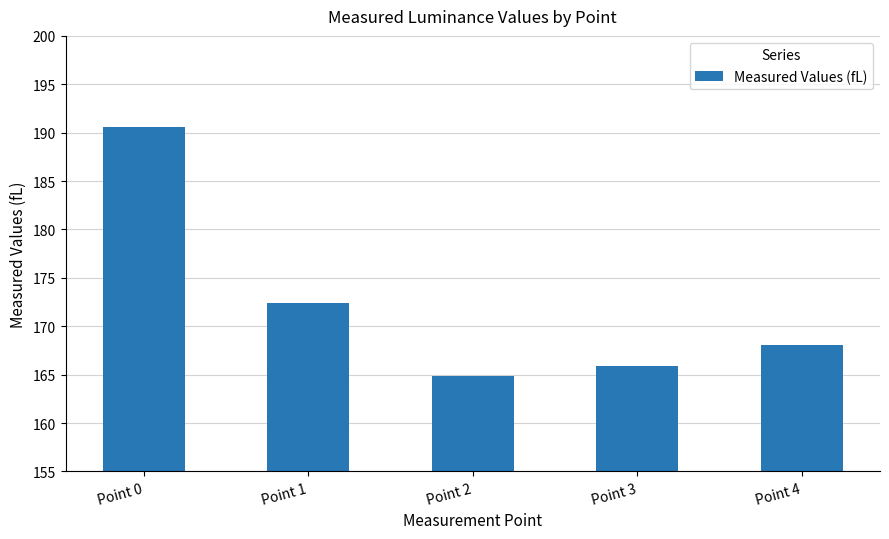

What is the change in value from Point 1 to Point 4?

-4.4